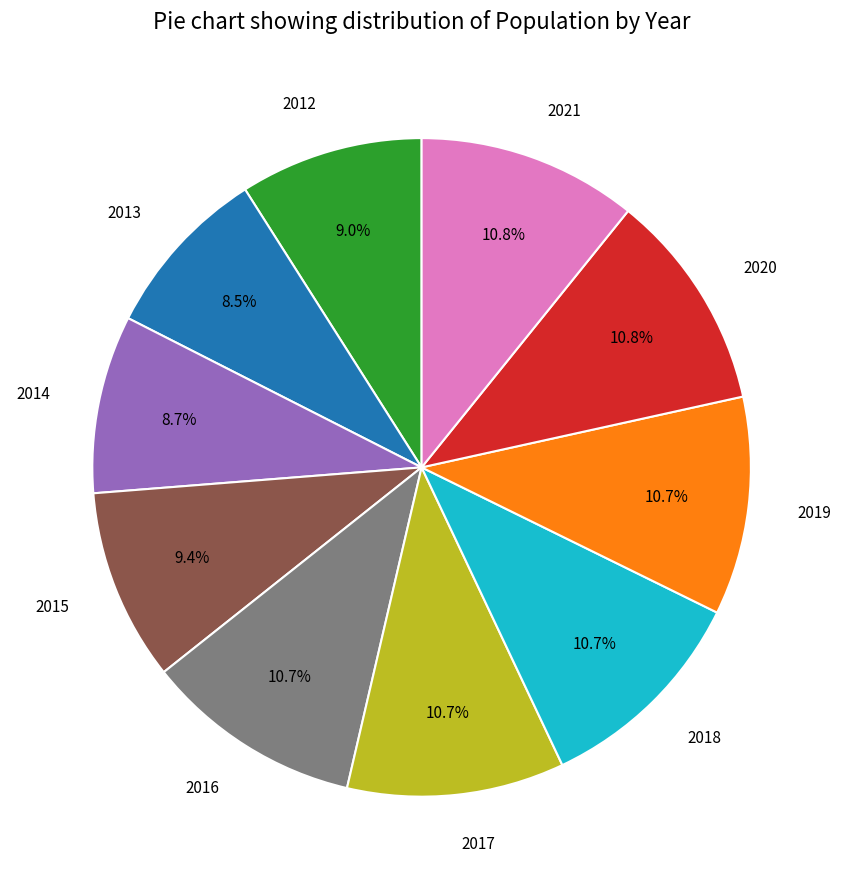

Is it true that 2019 is 11% of the pie?

True